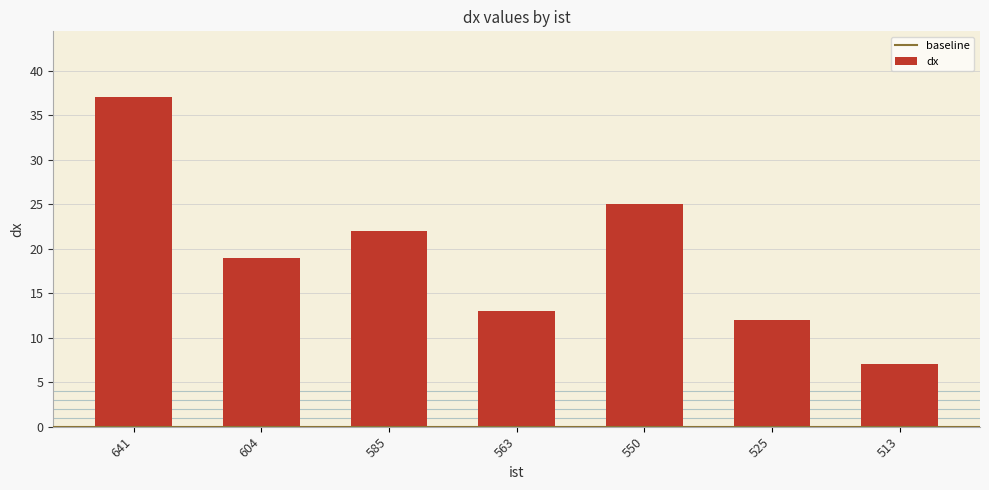

How many data points does each series have?

7